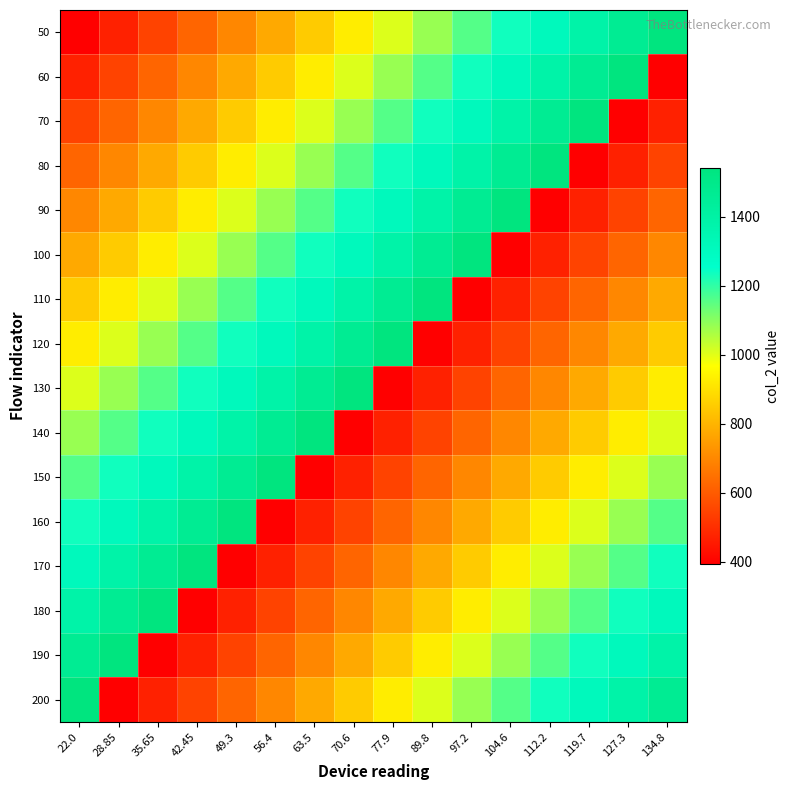

Reading right to left, list all the values displayed in this chart.

50: 134.8=1541.8	127.3=1465.3	119.7=1388.9	112.2=1312.4	104.6=1235.9	97.2=1159.4	89.8=1082.9	77.9=1006.4	70.6=929.9	63.5=853.4	56.4=776.9	49.3=700.4	42.45=623.9	35.65=547.4	28.85=471.0	22.0=394.5
60: 134.8=394.5	127.3=1541.8	119.7=1465.3	112.2=1388.9	104.6=1312.4	97.2=1235.9	89.8=1159.4	77.9=1082.9	70.6=1006.4	63.5=929.9	56.4=853.4	49.3=776.9	42.45=700.4	35.65=623.9	28.85=547.4	22.0=471.0
70: 134.8=471.0	127.3=394.5	119.7=1541.8	112.2=1465.3	104.6=1388.9	97.2=1312.4	89.8=1235.9	77.9=1159.4	70.6=1082.9	63.5=1006.4	56.4=929.9	49.3=853.4	42.45=776.9	35.65=700.4	28.85=623.9	22.0=547.4
80: 134.8=547.4	127.3=471.0	119.7=394.5	112.2=1541.8	104.6=1465.3	97.2=1388.9	89.8=1312.4	77.9=1235.9	70.6=1159.4	63.5=1082.9	56.4=1006.4	49.3=929.9	42.45=853.4	35.65=776.9	28.85=700.4	22.0=623.9
90: 134.8=623.9	127.3=547.4	119.7=471.0	112.2=394.5	104.6=1541.8	97.2=1465.3	89.8=1388.9	77.9=1312.4	70.6=1235.9	63.5=1159.4	56.4=1082.9	49.3=1006.4	42.45=929.9	35.65=853.4	28.85=776.9	22.0=700.4
100: 134.8=700.4	127.3=623.9	119.7=547.4	112.2=471.0	104.6=394.5	97.2=1541.8	89.8=1465.3	77.9=1388.9	70.6=1312.4	63.5=1235.9	56.4=1159.4	49.3=1082.9	42.45=1006.4	35.65=929.9	28.85=853.4	22.0=776.9
110: 134.8=776.9	127.3=700.4	119.7=623.9	112.2=547.4	104.6=471.0	97.2=394.5	89.8=1541.8	77.9=1465.3	70.6=1388.9	63.5=1312.4	56.4=1235.9	49.3=1159.4	42.45=1082.9	35.65=1006.4	28.85=929.9	22.0=853.4
120: 134.8=853.4	127.3=776.9	119.7=700.4	112.2=623.9	104.6=547.4	97.2=471.0	89.8=394.5	77.9=1541.8	70.6=1465.3	63.5=1388.9	56.4=1312.4	49.3=1235.9	42.45=1159.4	35.65=1082.9	28.85=1006.4	22.0=929.9
130: 134.8=929.9	127.3=853.4	119.7=776.9	112.2=700.4	104.6=623.9	97.2=547.4	89.8=471.0	77.9=394.5	70.6=1541.8	63.5=1465.3	56.4=1388.9	49.3=1312.4	42.45=1235.9	35.65=1159.4	28.85=1082.9	22.0=1006.4
140: 134.8=1006.4	127.3=929.9	119.7=853.4	112.2=776.9	104.6=700.4	97.2=623.9	89.8=547.4	77.9=471.0	70.6=394.5	63.5=1541.8	56.4=1465.3	49.3=1388.9	42.45=1312.4	35.65=1235.9	28.85=1159.4	22.0=1082.9
150: 134.8=1082.9	127.3=1006.4	119.7=929.9	112.2=853.4	104.6=776.9	97.2=700.4	89.8=623.9	77.9=547.4	70.6=471.0	63.5=394.5	56.4=1541.8	49.3=1465.3	42.45=1388.9	35.65=1312.4	28.85=1235.9	22.0=1159.4
160: 134.8=1159.4	127.3=1082.9	119.7=1006.4	112.2=929.9	104.6=853.4	97.2=776.9	89.8=700.4	77.9=623.9	70.6=547.4	63.5=471.0	56.4=394.5	49.3=1541.8	42.45=1465.3	35.65=1388.9	28.85=1312.4	22.0=1235.9
170: 134.8=1235.9	127.3=1159.4	119.7=1082.9	112.2=1006.4	104.6=929.9	97.2=853.4	89.8=776.9	77.9=700.4	70.6=623.9	63.5=547.4	56.4=471.0	49.3=394.5	42.45=1541.8	35.65=1465.3	28.85=1388.9	22.0=1312.4
180: 134.8=1312.4	127.3=1235.9	119.7=1159.4	112.2=1082.9	104.6=1006.4	97.2=929.9	89.8=853.4	77.9=776.9	70.6=700.4	63.5=623.9	56.4=547.4	49.3=471.0	42.45=394.5	35.65=1541.8	28.85=1465.3	22.0=1388.9
190: 134.8=1388.9	127.3=1312.4	119.7=1235.9	112.2=1159.4	104.6=1082.9	97.2=1006.4	89.8=929.9	77.9=853.4	70.6=776.9	63.5=700.4	56.4=623.9	49.3=547.4	42.45=471.0	35.65=394.5	28.85=1541.8	22.0=1465.3
200: 134.8=1465.3	127.3=1388.9	119.7=1312.4	112.2=1235.9	104.6=1159.4	97.2=1082.9	89.8=1006.4	77.9=929.9	70.6=853.4	63.5=776.9	56.4=700.4	49.3=623.9	42.45=547.4	35.65=471.0	28.85=394.5	22.0=1541.8